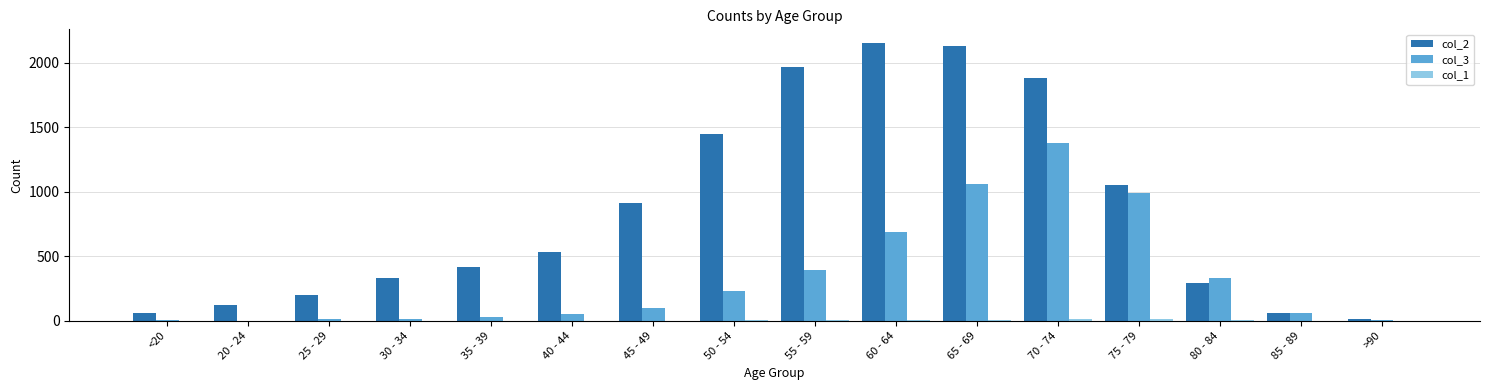

At which label is col_3 closest to 691?

60 - 64